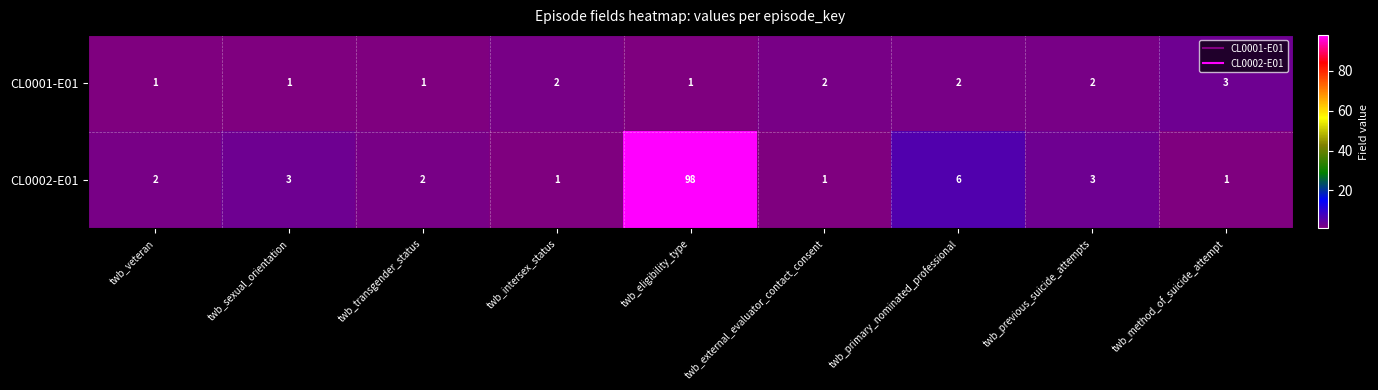

How many CL0001-E01 values are between 1 and 2?

8